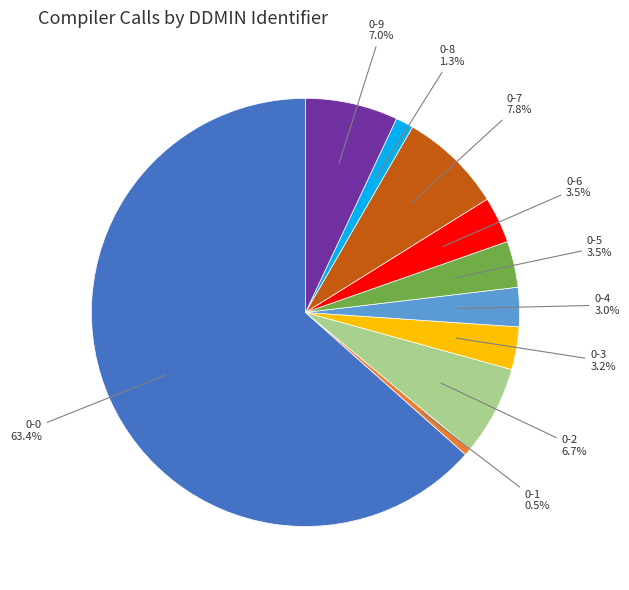

Is there any slice that represents more than half of the pie?

Yes